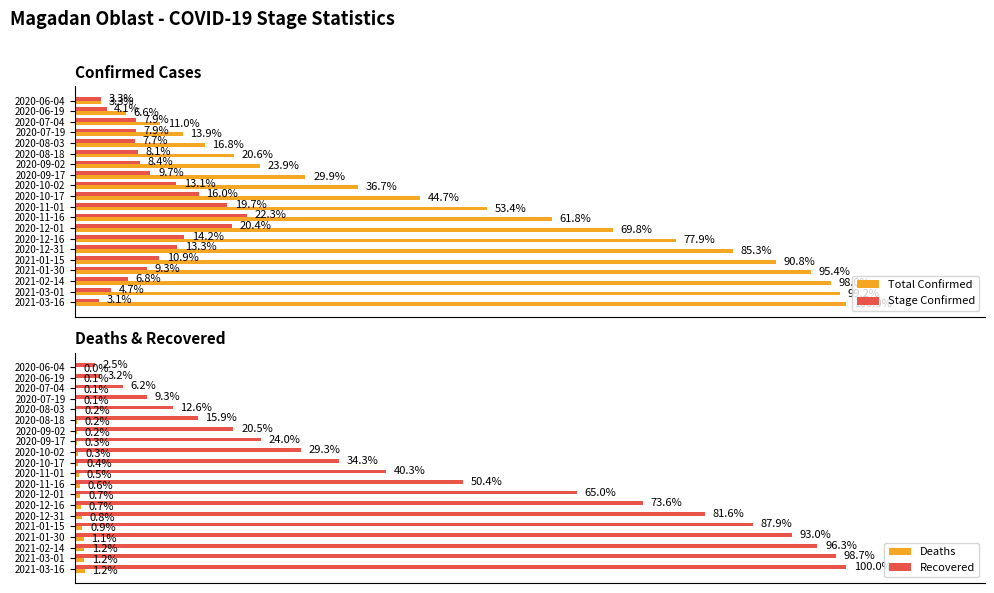

What position from the left is 2021-02-14?

18